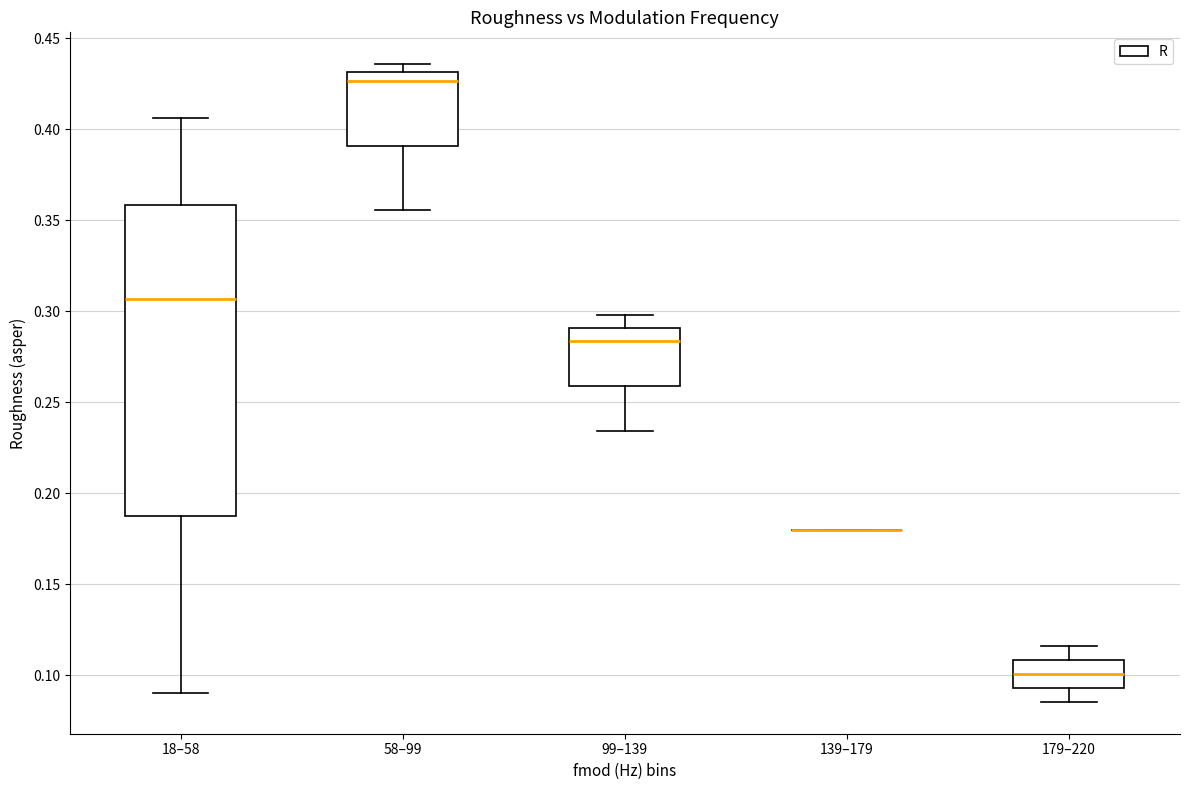

Which box is the tallest, from its lower edge to its upper edge?

18–58